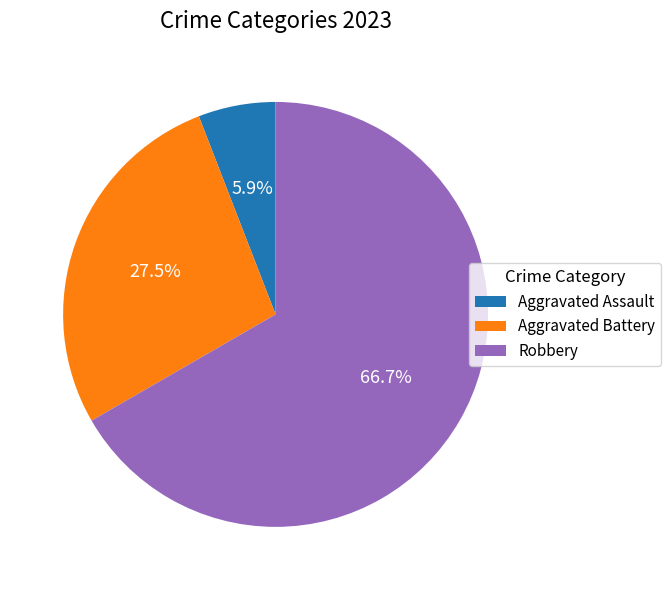

The Aggravated Assault slice represents 6% of the pie. True or false?

True